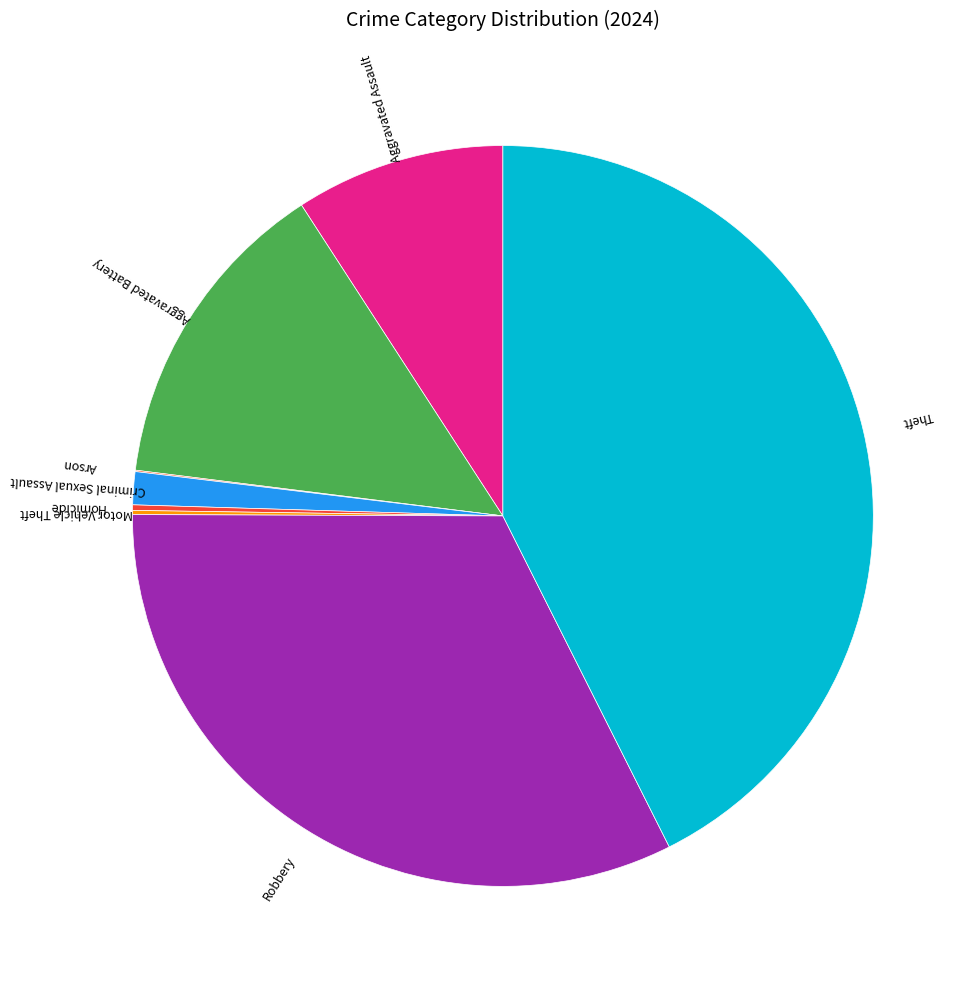

True or false: Criminal Sexual Assault accounts for 1% of the total.

True